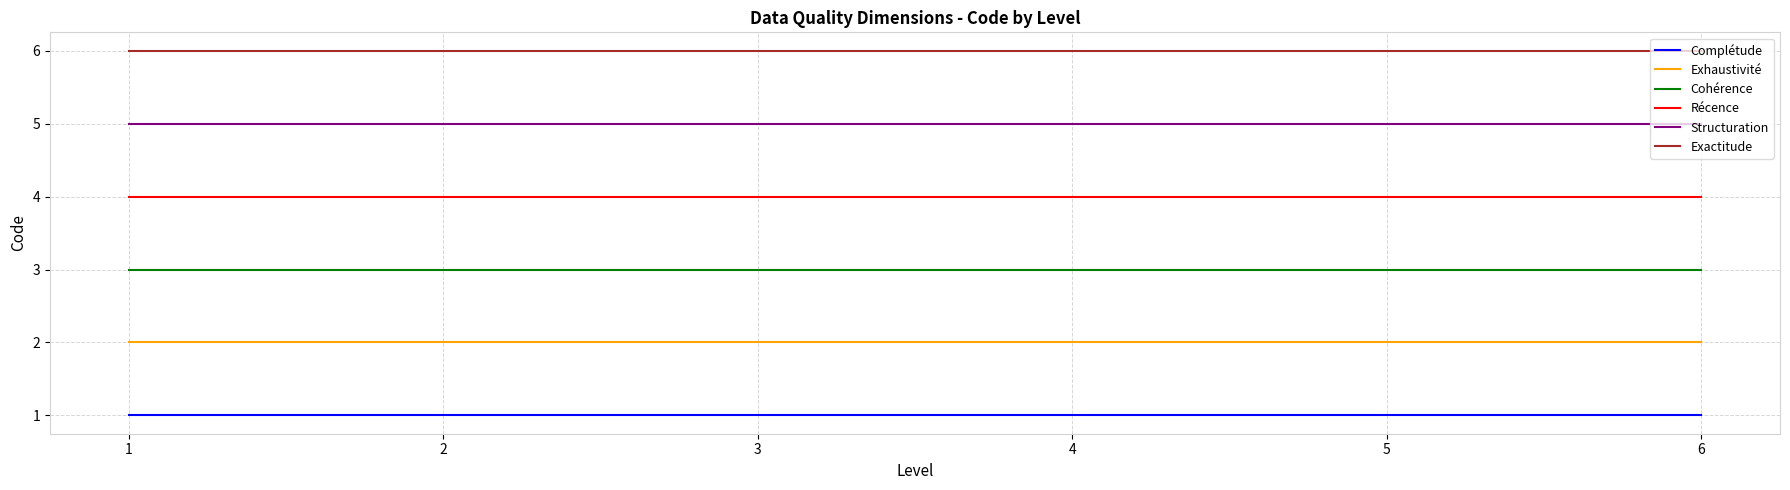

What is the lowest value of the Exhaustivité series?

2